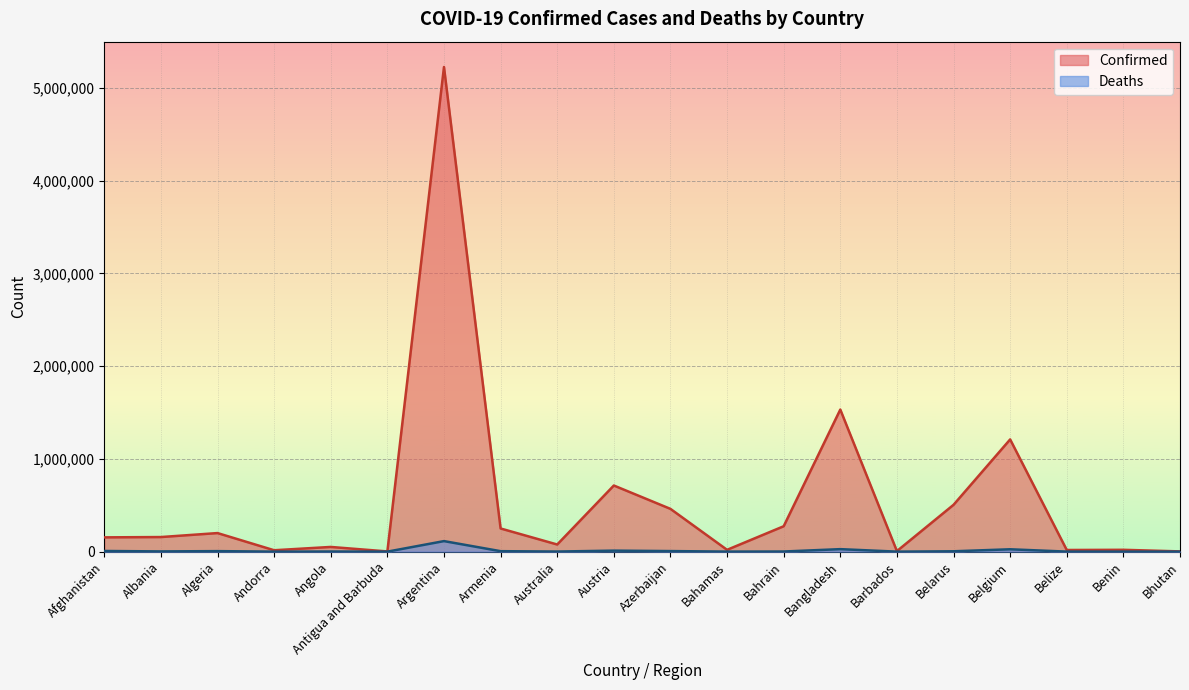

Which series has the largest range (max minus min)?

Confirmed